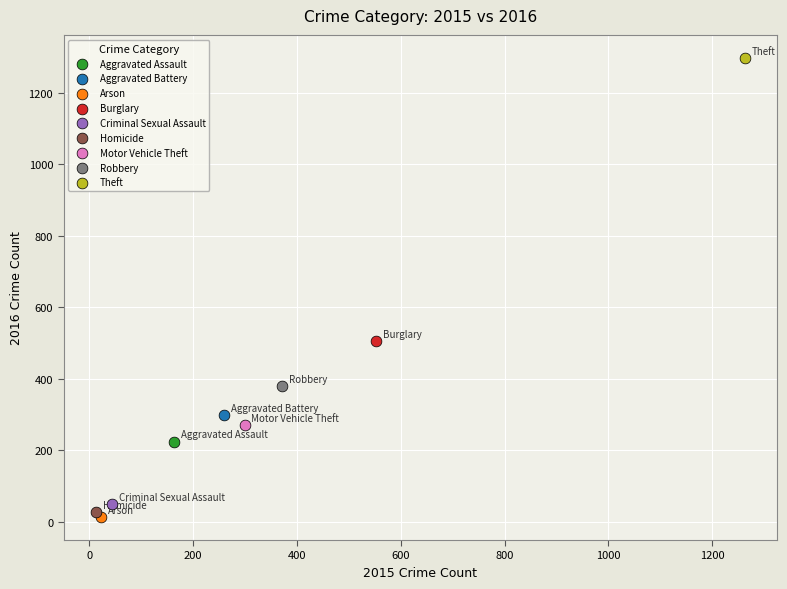

Which series reaches the minimum Y coordinate?

Arson